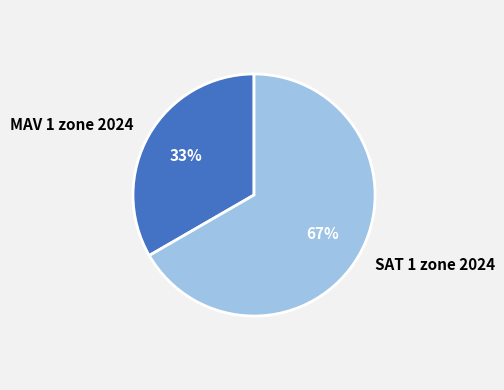

Which has a higher value, SAT 1 zone 2024 or MAV 1 zone 2024?

SAT 1 zone 2024